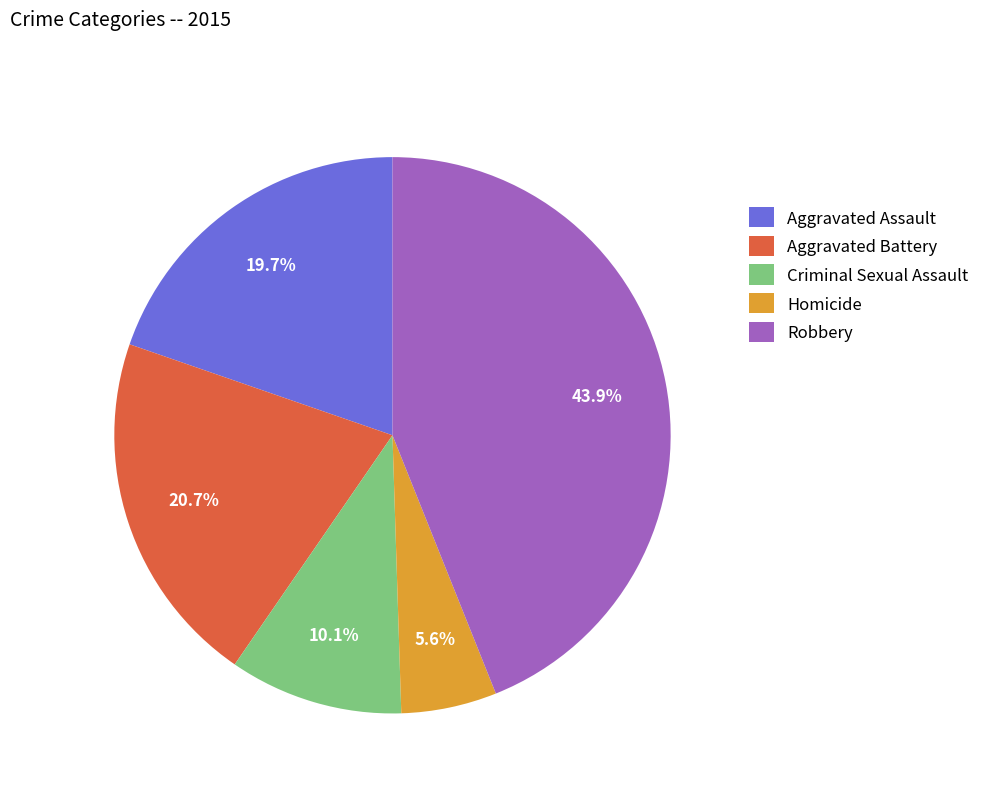

Is there a majority slice in this chart?

No